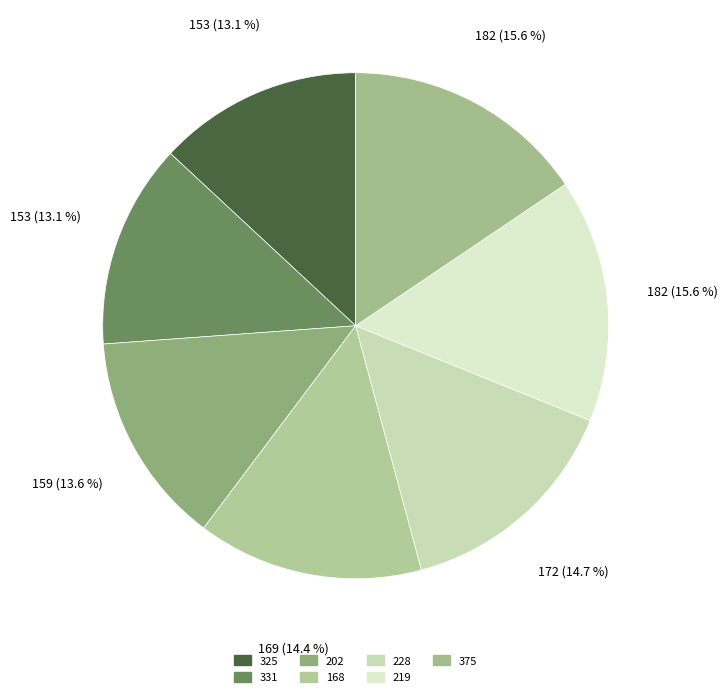

Rank the categories by value from highest to lowest.

219, 375, 228, 168, 202, 325, 331